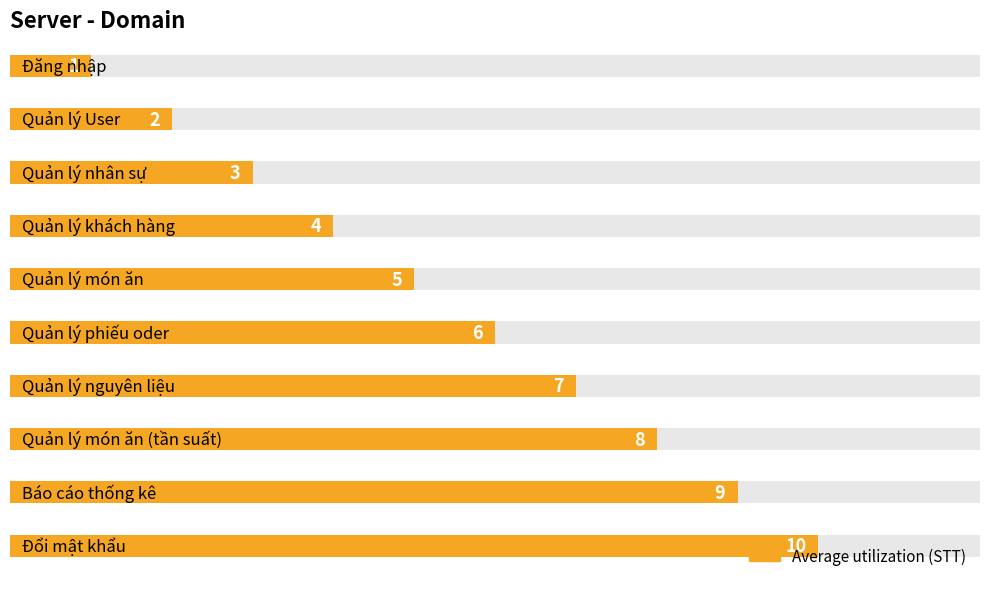

At which category is the sum across all series the highest?

Đổi mật khẩu